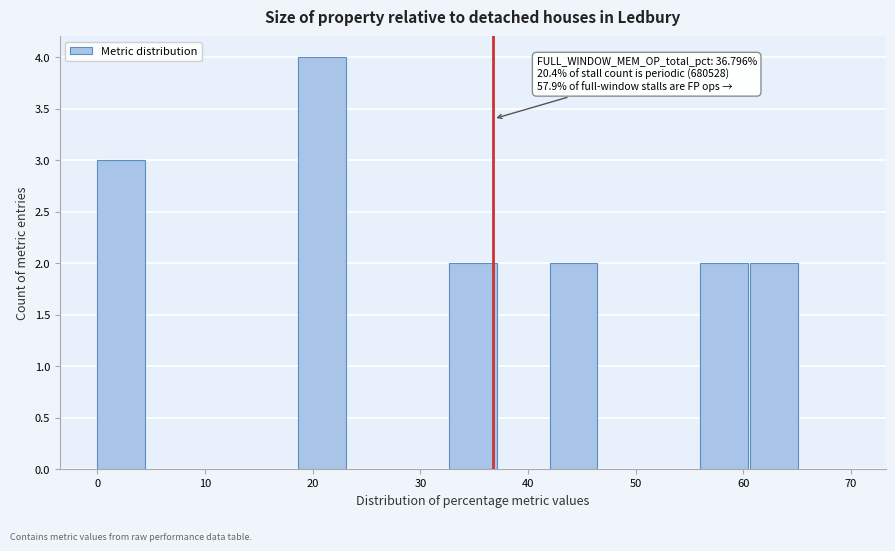

Over which range of the x-axis is the bar tallest?

19 to 23